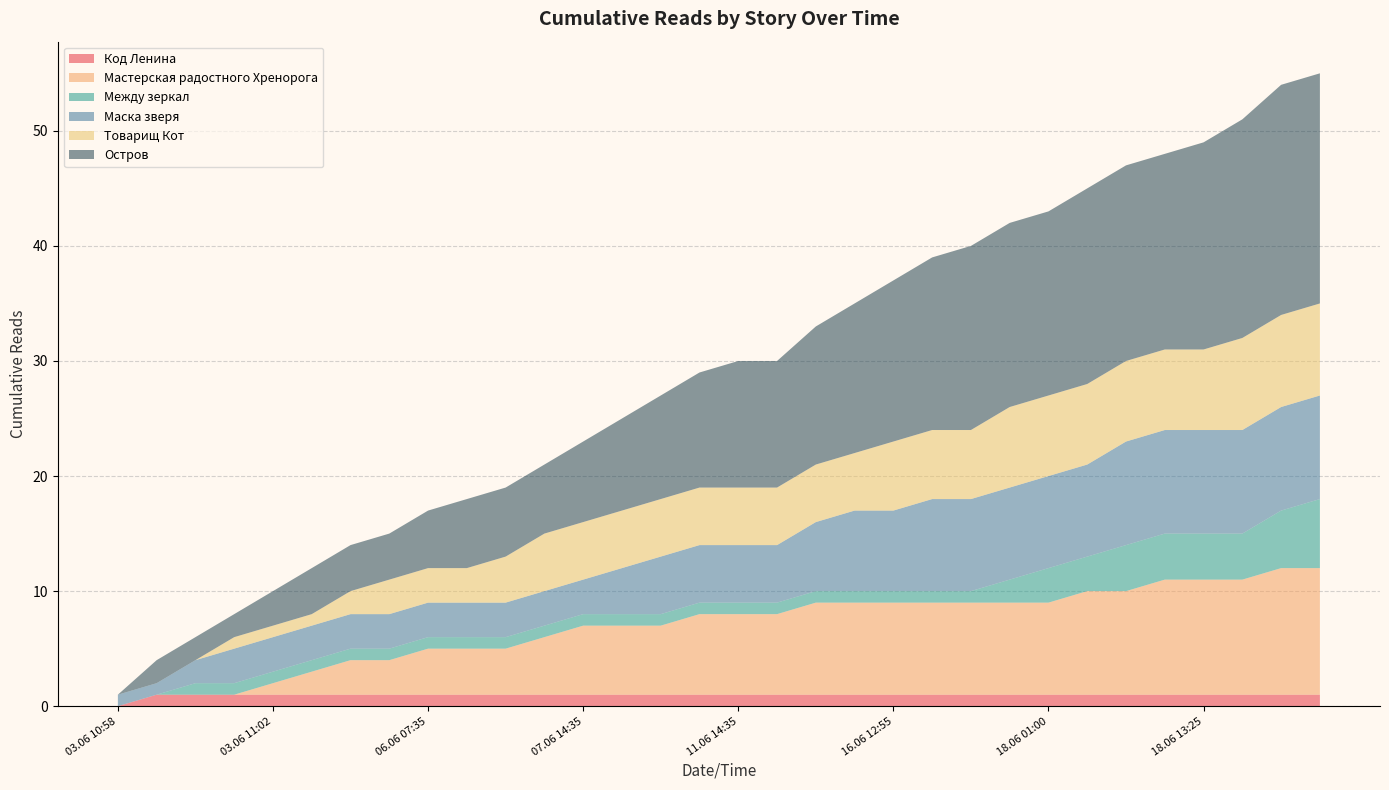

Reading left to right, list all the values displayed in this chart.

Код Ленина: 03.06 10:58=0	03.06 10:59=1	03.06 11:00=1	03.06 11:01=1	03.06 11:02=1	03.06 12:10=1	03.06 19:50=1	04.06 22:20=1	06.06 07:35=1	06.06 10:50=1	06.06 13:25=1	06.06 18:50=1	07.06 14:35=1	09.06 19:20=1	09.06 23:30=1	10.06 16:15=1	11.06 14:35=1	12.06 09:35=1	12.06 16:30=1	15.06 23:40=1	16.06 12:55=1	16.06 19:10=1	17.06 15:25=1	18.06 00:20=1	18.06 01:00=1	18.06 03:50=1	18.06 09:25=1	18.06 10:00=1	18.06 13:25=1	18.06 16:05=1	18.06 16:30=1	18.06 18:20=1
Мастерская радостного Хренорога: 03.06 10:58=0	03.06 10:59=0	03.06 11:00=0	03.06 11:01=0	03.06 11:02=1	03.06 12:10=2	03.06 19:50=3	04.06 22:20=3	06.06 07:35=4	06.06 10:50=4	06.06 13:25=4	06.06 18:50=5	07.06 14:35=6	09.06 19:20=6	09.06 23:30=6	10.06 16:15=7	11.06 14:35=7	12.06 09:35=7	12.06 16:30=8	15.06 23:40=8	16.06 12:55=8	16.06 19:10=8	17.06 15:25=8	18.06 00:20=8	18.06 01:00=8	18.06 03:50=9	18.06 09:25=9	18.06 10:00=10	18.06 13:25=10	18.06 16:05=10	18.06 16:30=11	18.06 18:20=11
Между зеркал: 03.06 10:58=0	03.06 10:59=0	03.06 11:00=1	03.06 11:01=1	03.06 11:02=1	03.06 12:10=1	03.06 19:50=1	04.06 22:20=1	06.06 07:35=1	06.06 10:50=1	06.06 13:25=1	06.06 18:50=1	07.06 14:35=1	09.06 19:20=1	09.06 23:30=1	10.06 16:15=1	11.06 14:35=1	12.06 09:35=1	12.06 16:30=1	15.06 23:40=1	16.06 12:55=1	16.06 19:10=1	17.06 15:25=1	18.06 00:20=2	18.06 01:00=3	18.06 03:50=3	18.06 09:25=4	18.06 10:00=4	18.06 13:25=4	18.06 16:05=4	18.06 16:30=5	18.06 18:20=6
Маска зверя: 03.06 10:58=1	03.06 10:59=1	03.06 11:00=2	03.06 11:01=3	03.06 11:02=3	03.06 12:10=3	03.06 19:50=3	04.06 22:20=3	06.06 07:35=3	06.06 10:50=3	06.06 13:25=3	06.06 18:50=3	07.06 14:35=3	09.06 19:20=4	09.06 23:30=5	10.06 16:15=5	11.06 14:35=5	12.06 09:35=5	12.06 16:30=6	15.06 23:40=7	16.06 12:55=7	16.06 19:10=8	17.06 15:25=8	18.06 00:20=8	18.06 01:00=8	18.06 03:50=8	18.06 09:25=9	18.06 10:00=9	18.06 13:25=9	18.06 16:05=9	18.06 16:30=9	18.06 18:20=9
Товарищ Кот: 03.06 10:58=0	03.06 10:59=0	03.06 11:00=0	03.06 11:01=1	03.06 11:02=1	03.06 12:10=1	03.06 19:50=2	04.06 22:20=3	06.06 07:35=3	06.06 10:50=3	06.06 13:25=4	06.06 18:50=5	07.06 14:35=5	09.06 19:20=5	09.06 23:30=5	10.06 16:15=5	11.06 14:35=5	12.06 09:35=5	12.06 16:30=5	15.06 23:40=5	16.06 12:55=6	16.06 19:10=6	17.06 15:25=6	18.06 00:20=7	18.06 01:00=7	18.06 03:50=7	18.06 09:25=7	18.06 10:00=7	18.06 13:25=7	18.06 16:05=8	18.06 16:30=8	18.06 18:20=8
Остров: 03.06 10:58=0	03.06 10:59=2	03.06 11:00=2	03.06 11:01=2	03.06 11:02=3	03.06 12:10=4	03.06 19:50=4	04.06 22:20=4	06.06 07:35=5	06.06 10:50=6	06.06 13:25=6	06.06 18:50=6	07.06 14:35=7	09.06 19:20=8	09.06 23:30=9	10.06 16:15=10	11.06 14:35=11	12.06 09:35=11	12.06 16:30=12	15.06 23:40=13	16.06 12:55=14	16.06 19:10=15	17.06 15:25=16	18.06 00:20=16	18.06 01:00=16	18.06 03:50=17	18.06 09:25=17	18.06 10:00=17	18.06 13:25=18	18.06 16:05=19	18.06 16:30=20	18.06 18:20=20